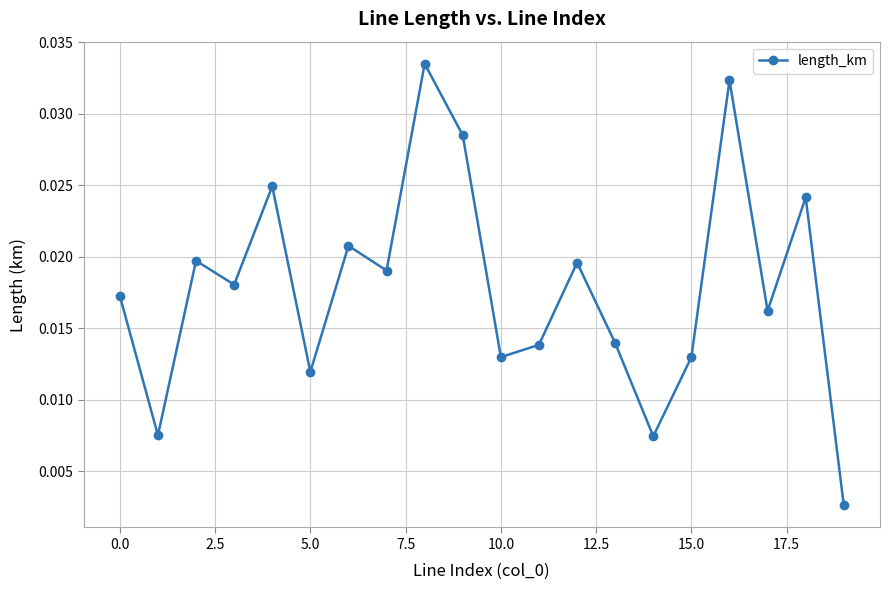

How many points are higher than both their immediate neighbors (excluding endpoints)?

7